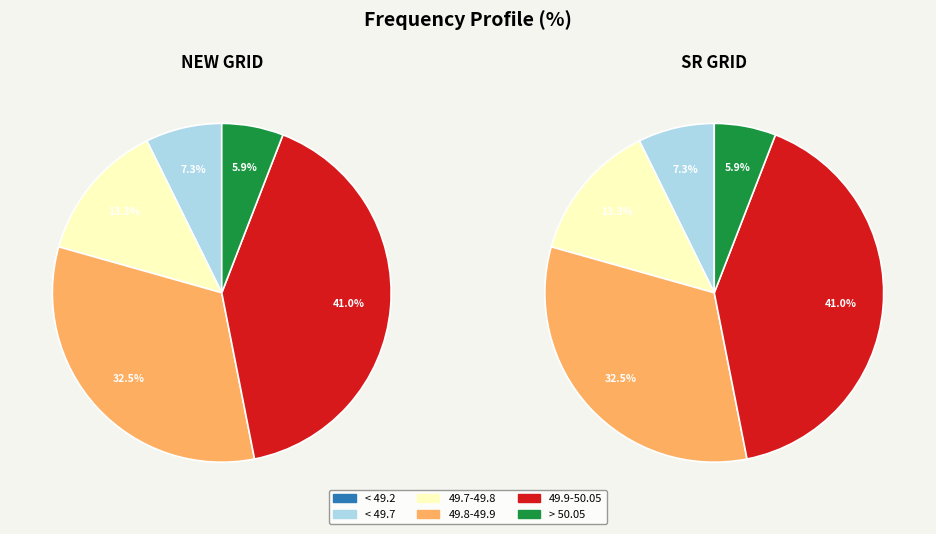

Which series has the widest spread of values?

< 49.2